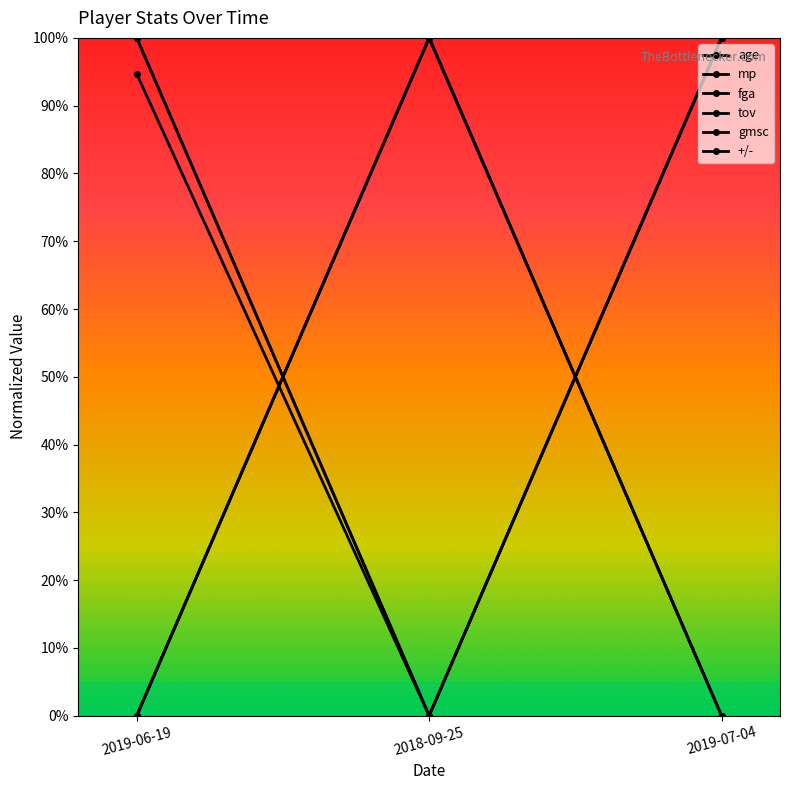

Does the chart have visible grid lines?

No